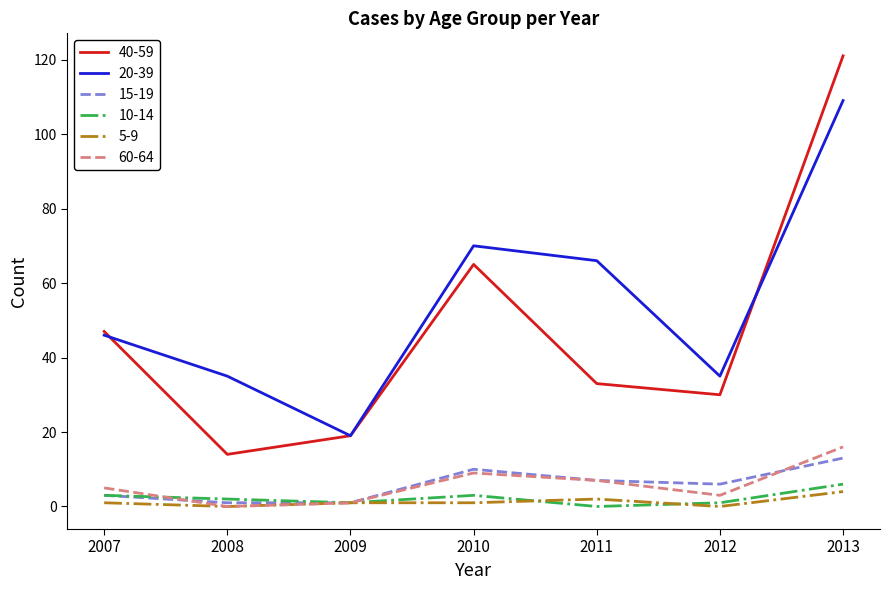

What is the difference between the maximum and second lowest values in the 60-64 series?

15